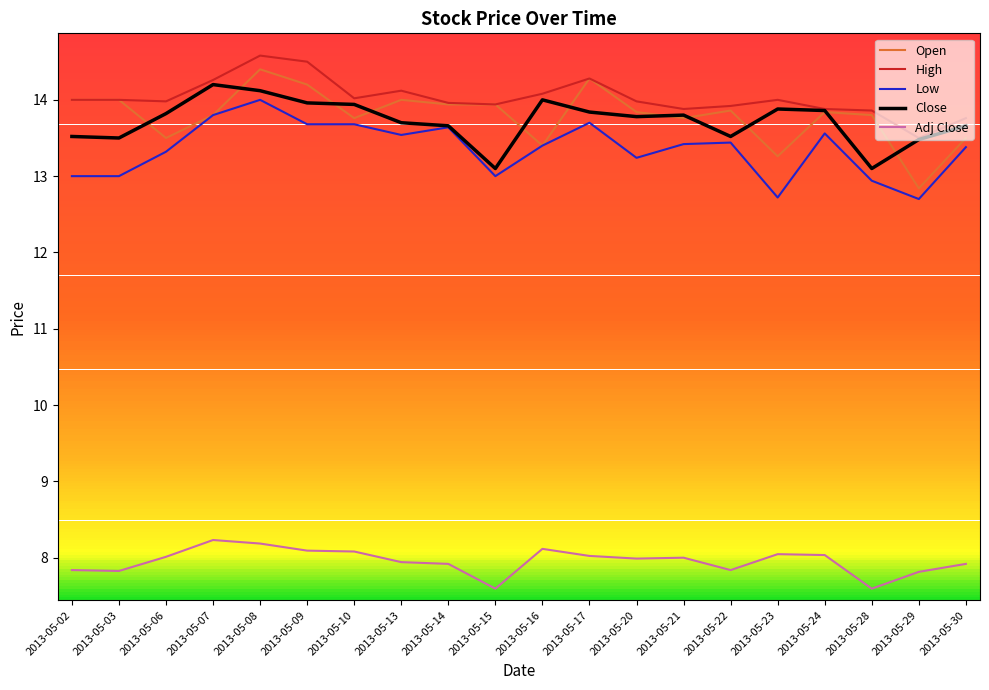

At which label does Open first exceed 13?

2013-05-02